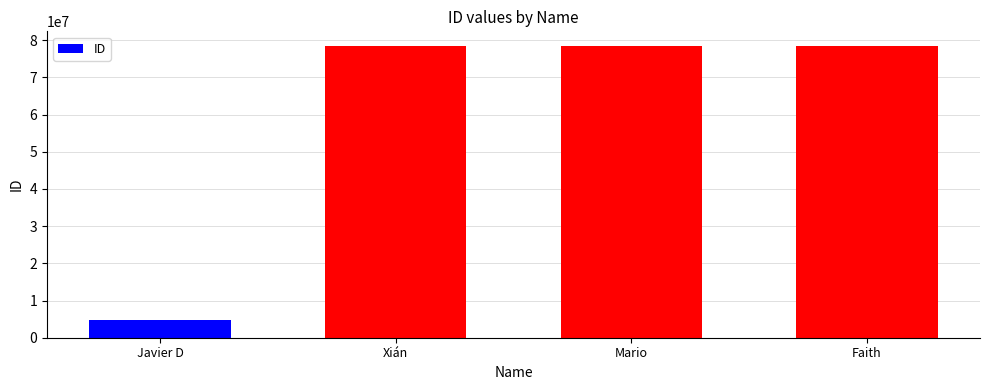

Read the value at Xián, to the nearest 10.

78448870